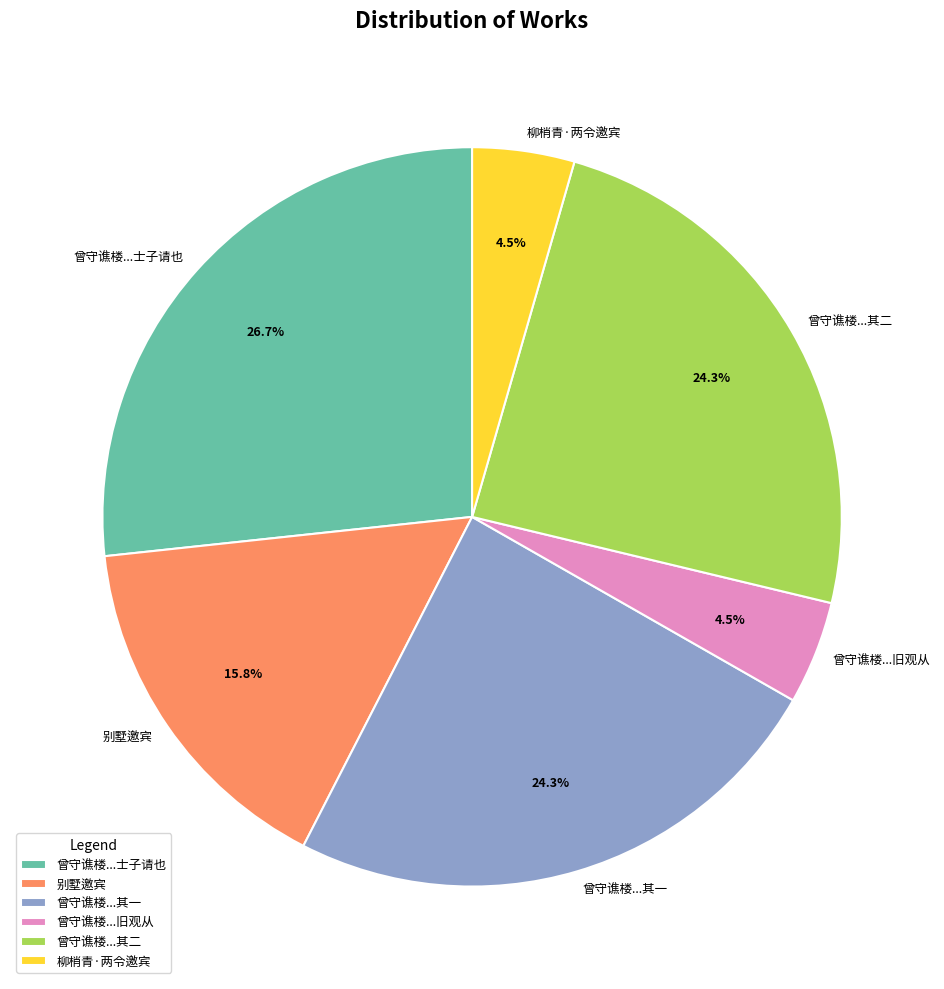

Is there any slice that represents more than half of the pie?

No